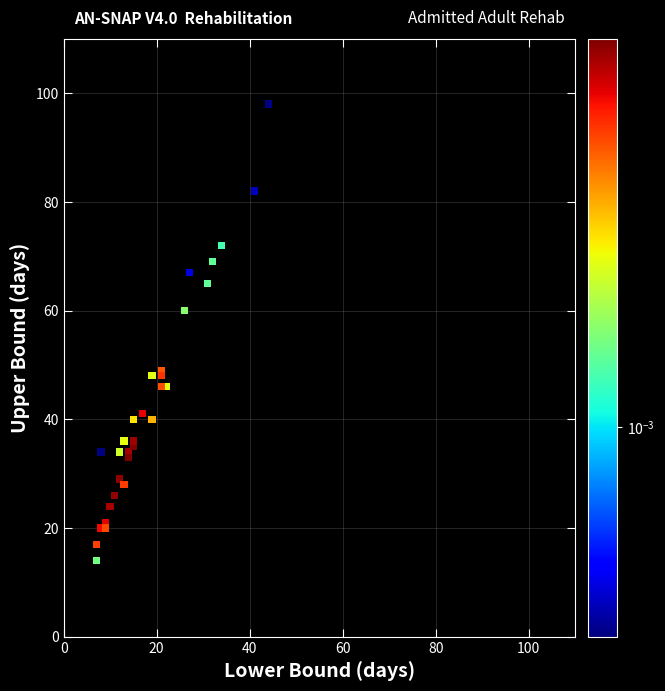

What Y value in the scatter plot is closest to 56?

60